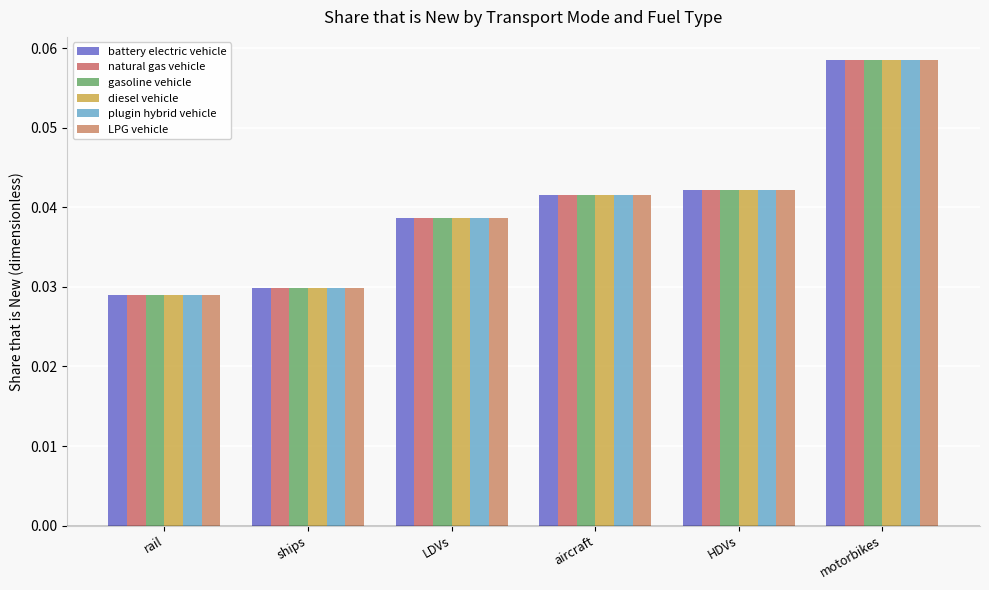

Which label corresponds to the smallest value in the chart?

rail